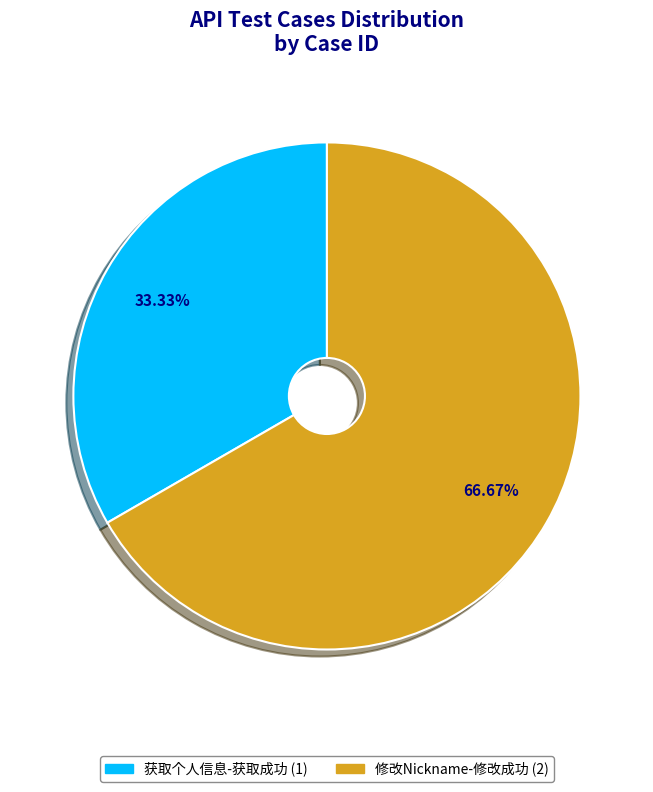

What is the total percentage of 修改Nickname-修改成功 and 获取个人信息-获取成功?

100.0%